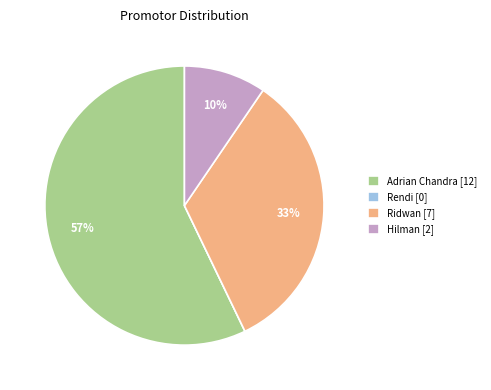

True or false: Ridwan [7] accounts for 43% of the total.

False